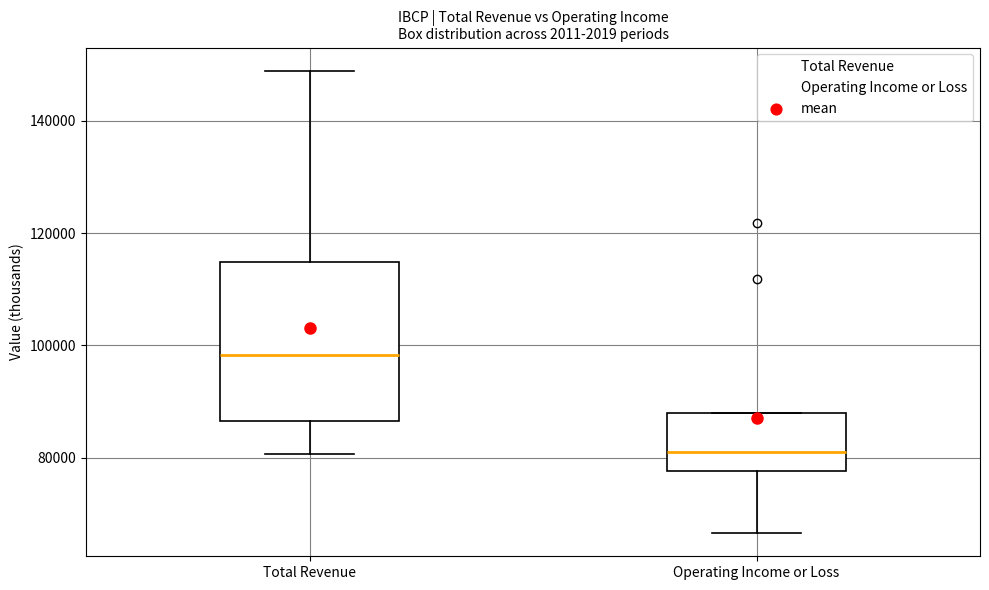

Reading left to right, transcribe this box plot: for each box, give where its median line is, the range the box spans, and where its two whiskers end, as read against the y-axis. The values are not printed on the chart, so give them approximately, as read against the axis.

Total Revenue: median 98000, box 86000 to 114000, whiskers 80000 to 148000
Operating Income or Loss: median 82000, box 78000 to 88000, whiskers 66000 to 88000